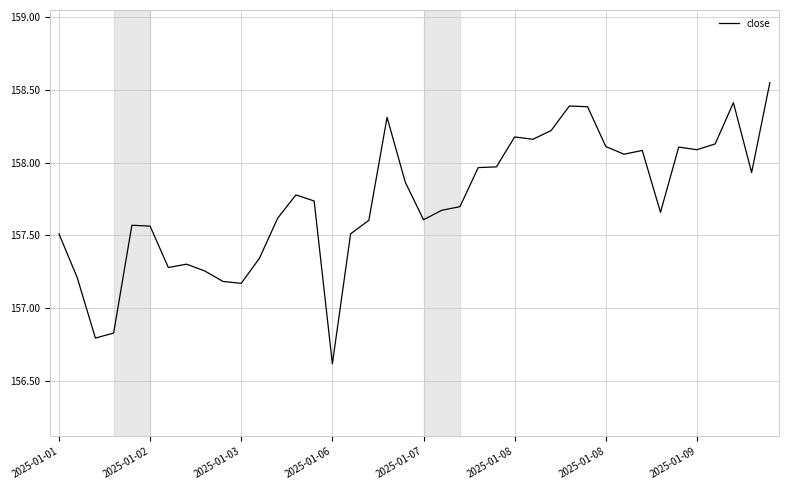

Does the chart display data point markers on the line(s)?

No